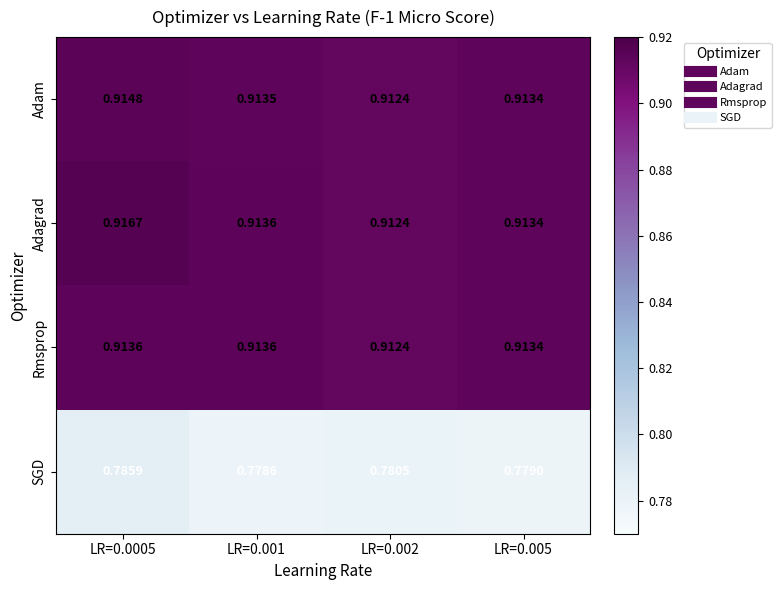

Which series has the largest total across all categories?

Adagrad